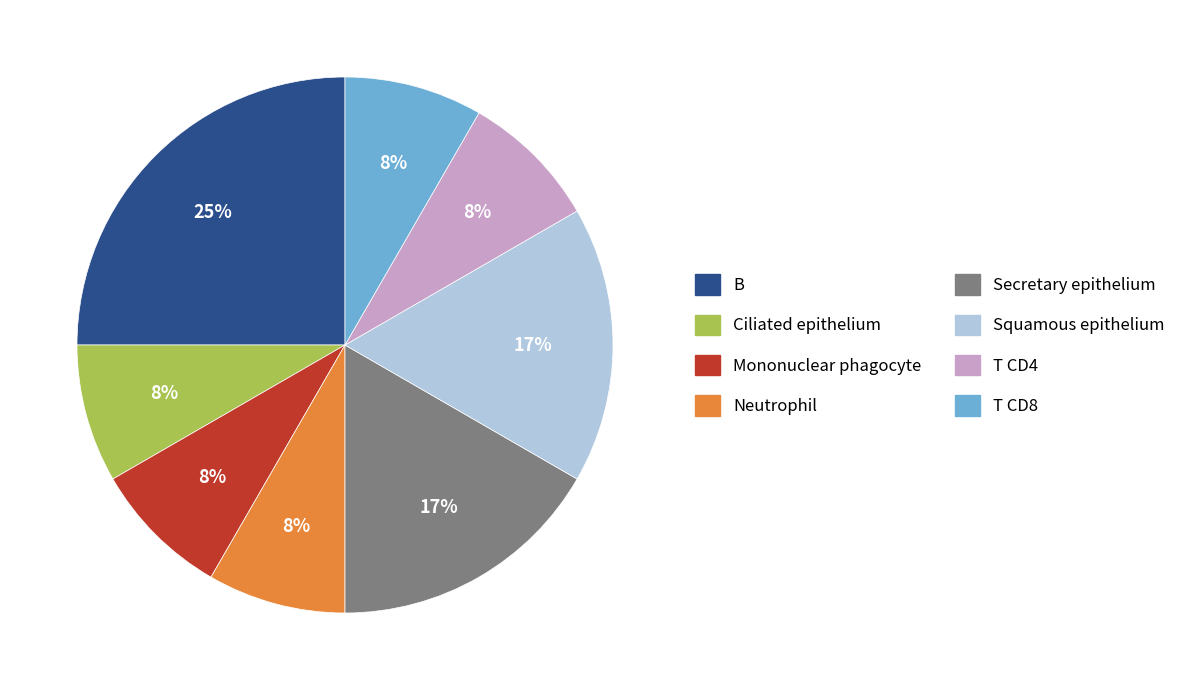

Does any single category account for the majority?

No